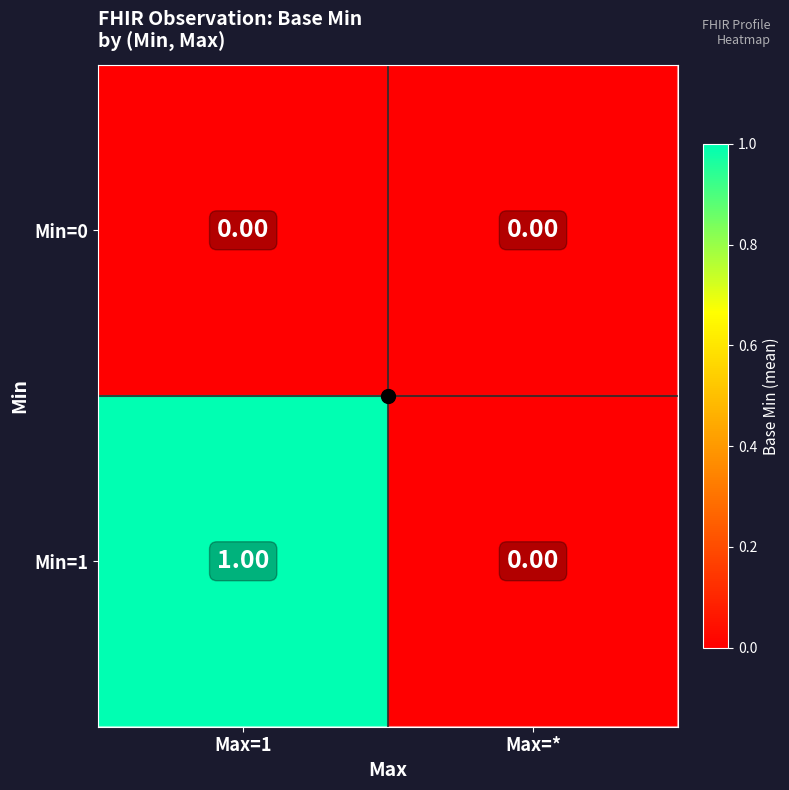

Which series changed the most between Max=1 and Max=*?

Min=1